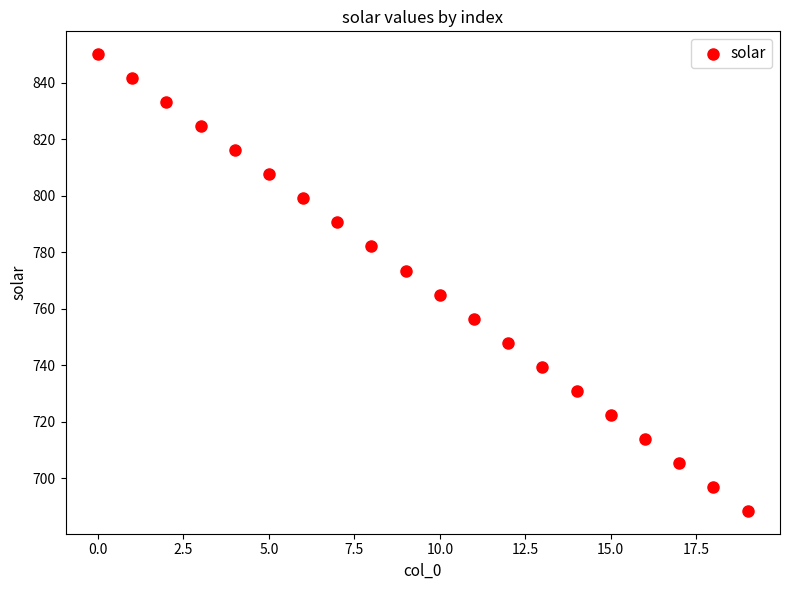

What is the range of Y values (max minus min)?

161.5